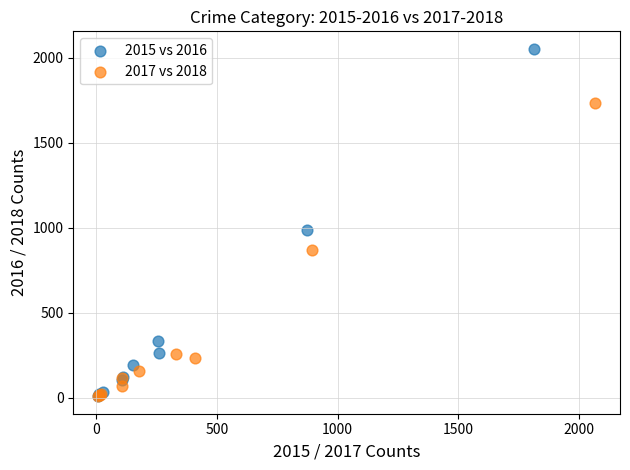

Which series reaches the maximum Y coordinate?

2015 vs 2016